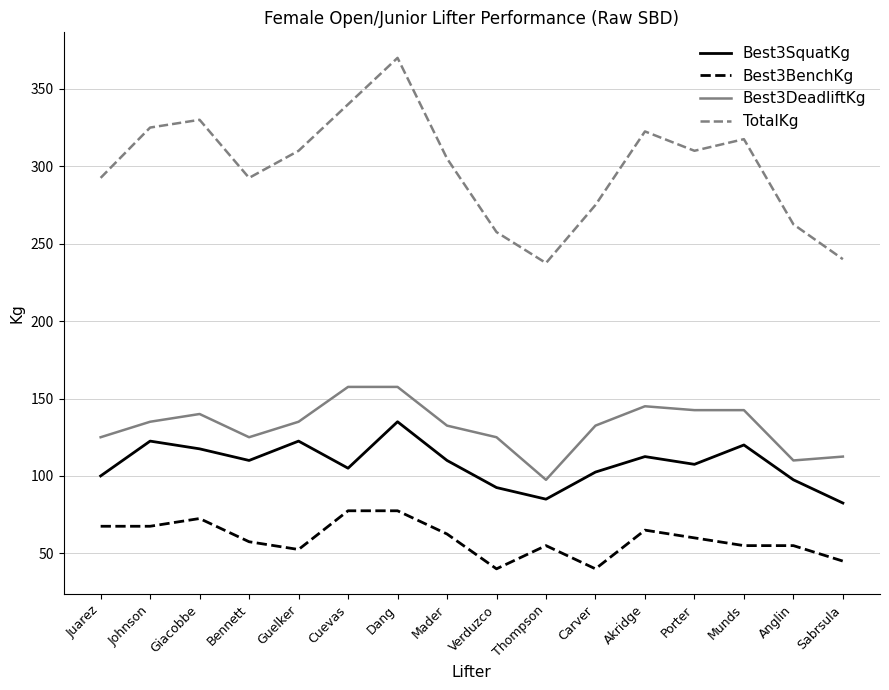

What is the difference between the TotalKg values at Carver and Juarez?

17.5